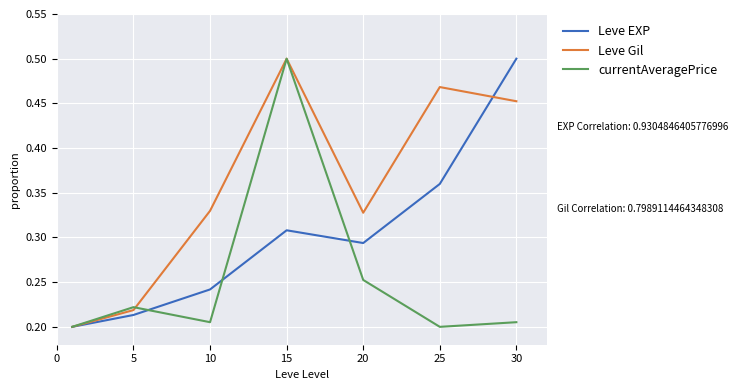

True or false: Leve EXP has more than 2 interior local peaks.

False